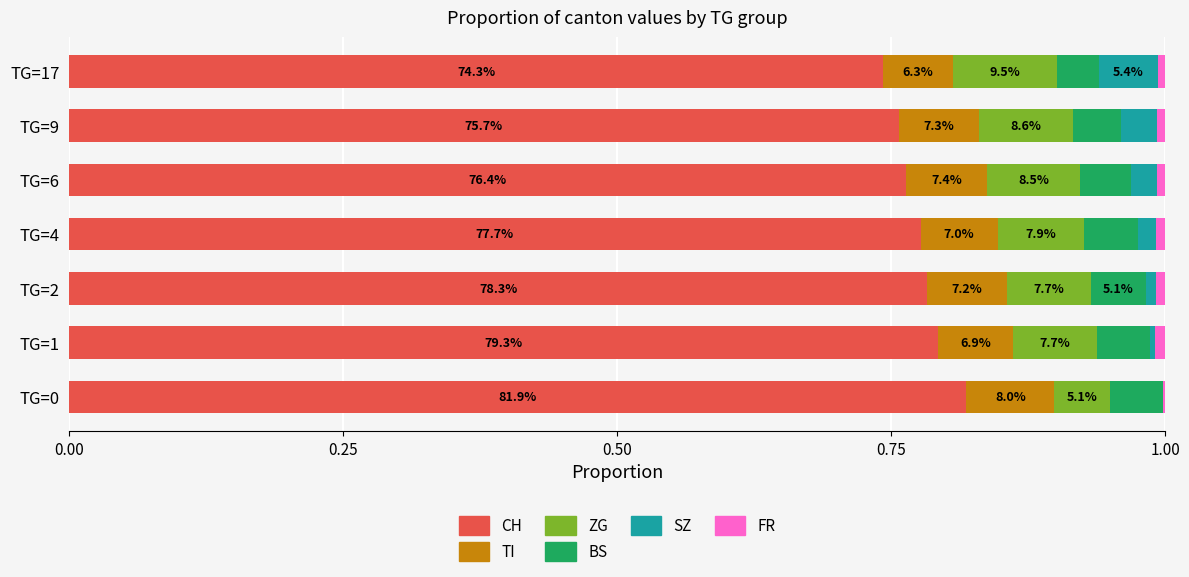

Does the chart contain any negative values?

No